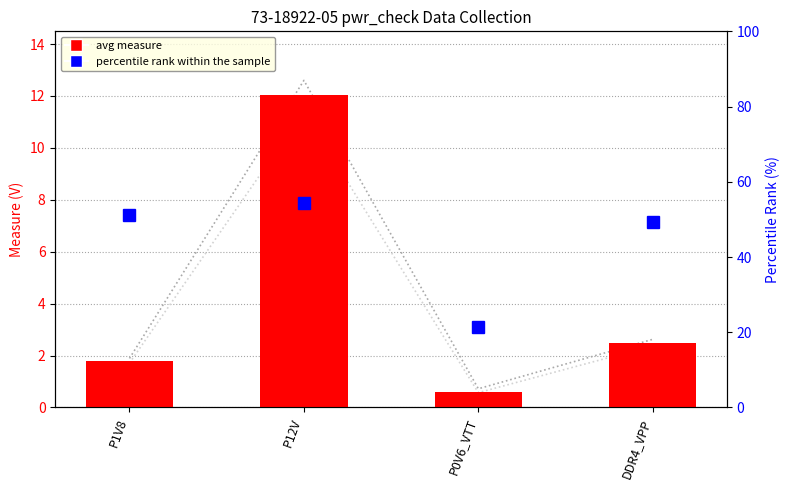

What is the difference between the maximum and second lowest values in the avg measure series?

10.2